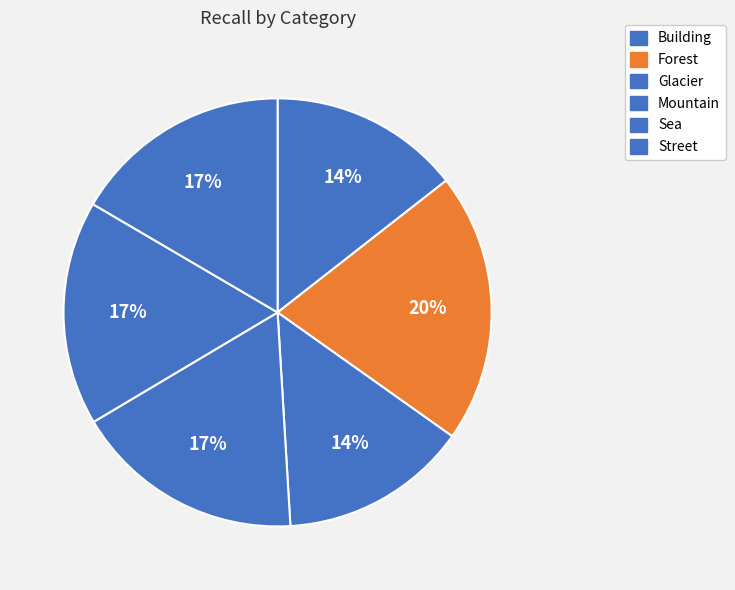

Count the number of slices in the pie.

6